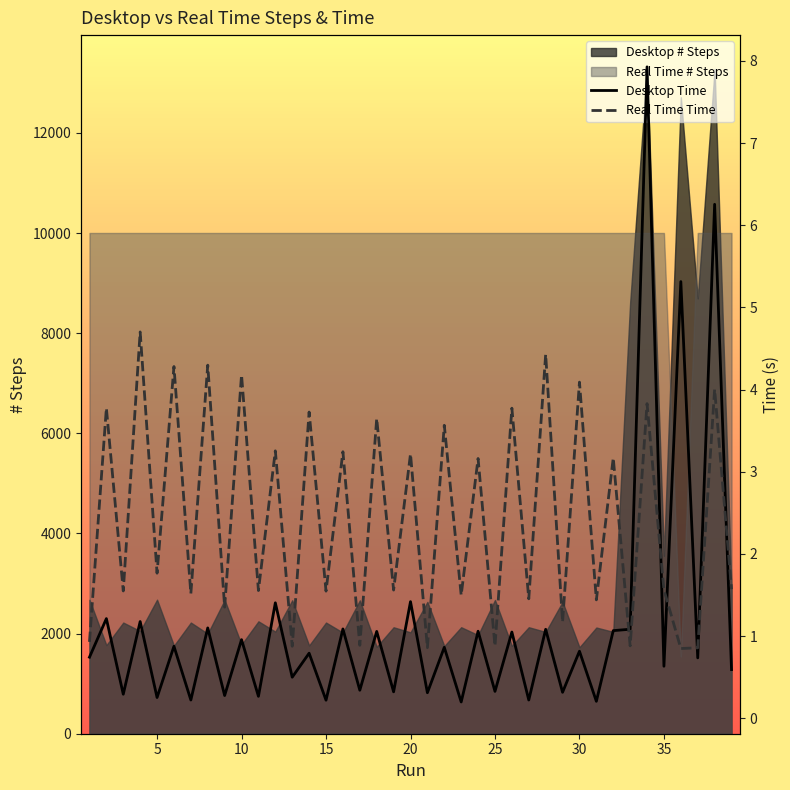

Reading left to right, extract all data points from this chart.

Desktop Time: 1=0.7	2=1.2	3=0.3	4=1.2	5=0.3	6=0.9	7=0.2	8=1.1	9=0.3	10=1.0	11=0.3	12=1.4	13=0.5	14=0.8	15=0.2	16=1.1	17=0.3	18=1.1	19=0.3	20=1.4	21=0.3	22=0.9	23=0.2	24=1.1	25=0.3	26=1.1	27=0.2	28=1.1	29=0.3	30=0.8	31=0.2	32=1.1	33=1.1	34=7.9	35=0.6	36=5.3	37=0.7	38=6.3	39=0.6
Real Time Time: 1=0.9	2=3.8	3=1.6	4=4.7	5=1.8	6=4.3	7=1.5	8=4.3	9=1.4	10=4.2	11=1.6	12=3.3	13=0.9	14=3.7	15=1.5	16=3.2	17=0.9	18=3.6	19=1.6	20=3.2	21=0.9	22=3.6	23=1.5	24=3.2	25=0.9	26=3.8	27=1.5	28=4.4	29=1.2	30=4.1	31=1.4	32=3.2	33=0.9	34=3.8	35=1.6	36=0.8	37=0.9	38=4.0	39=1.6